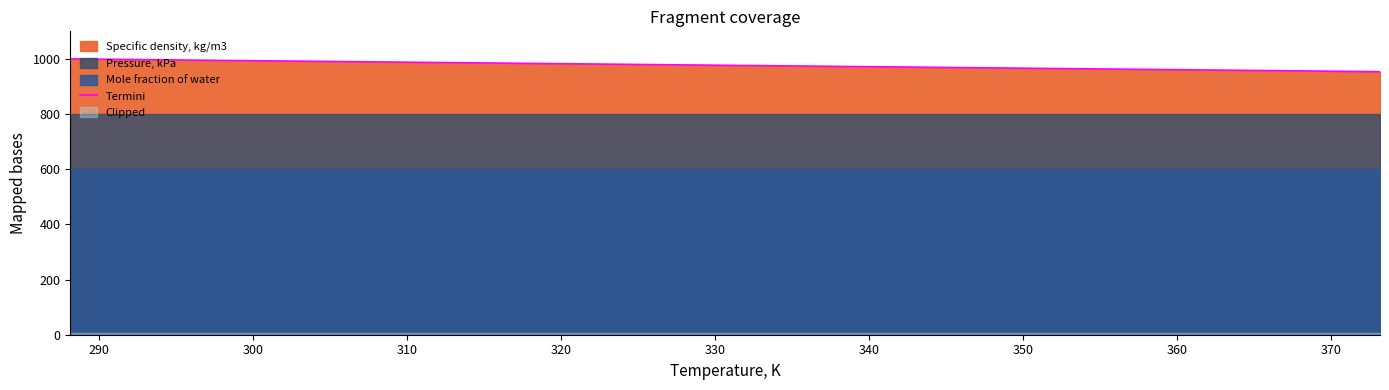

The chart shows a value of 1536.0 at 340. True or false?

False